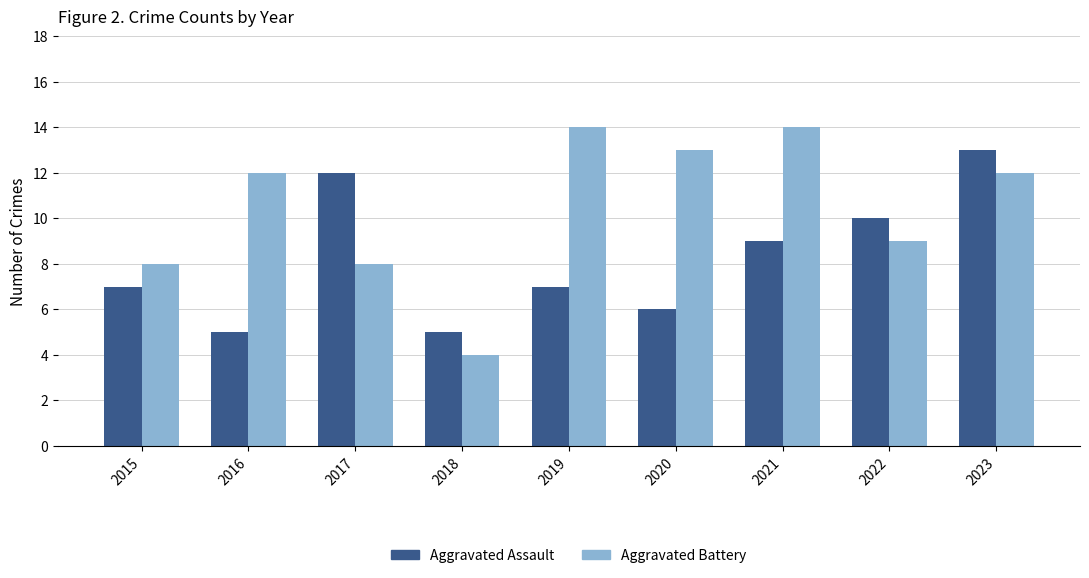

What is the difference between the highest and lowest values at 2020?

7